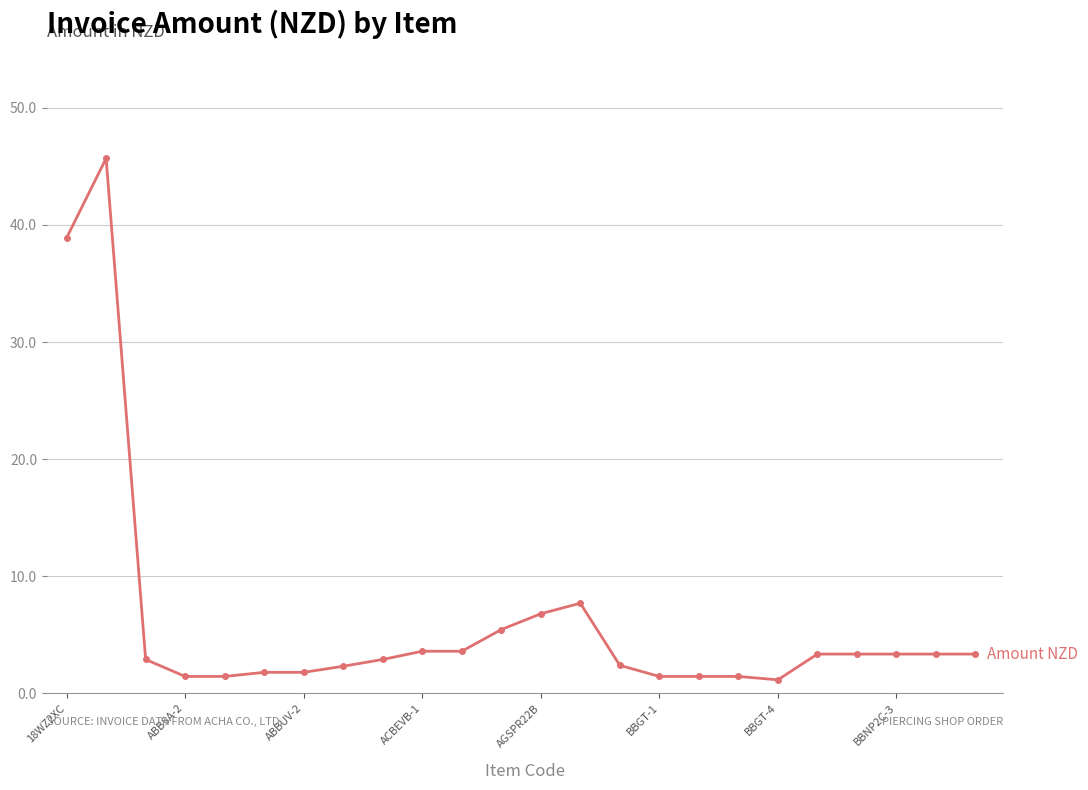

How many series are shown in this chart?

1